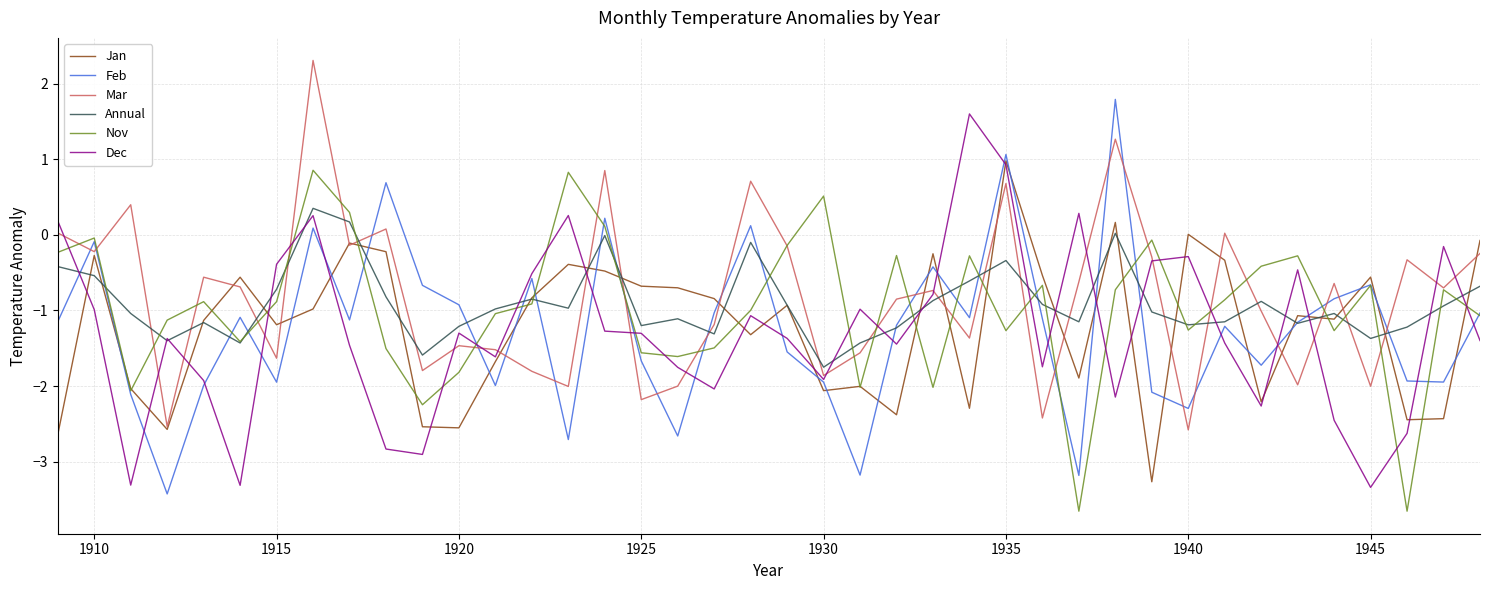

What is the highest value of the Dec series?

1.6